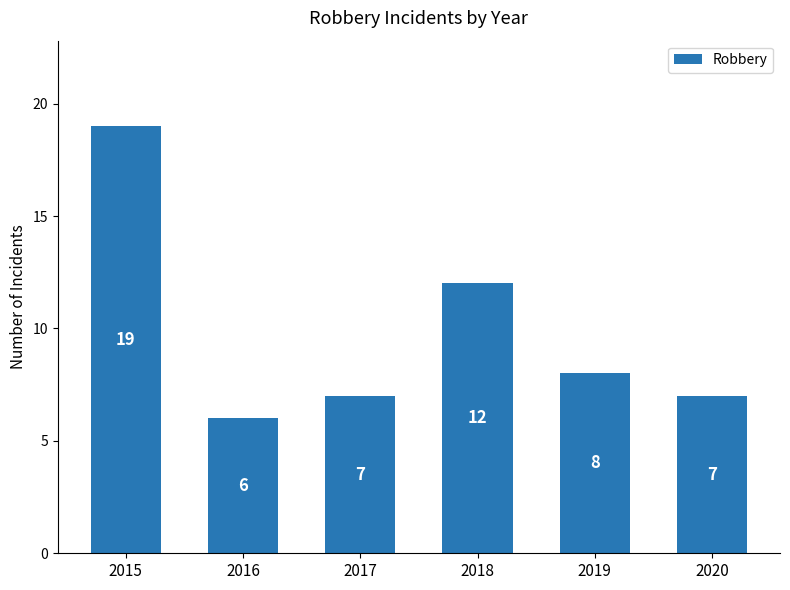

Read the value at 2015, to the nearest 10.

20